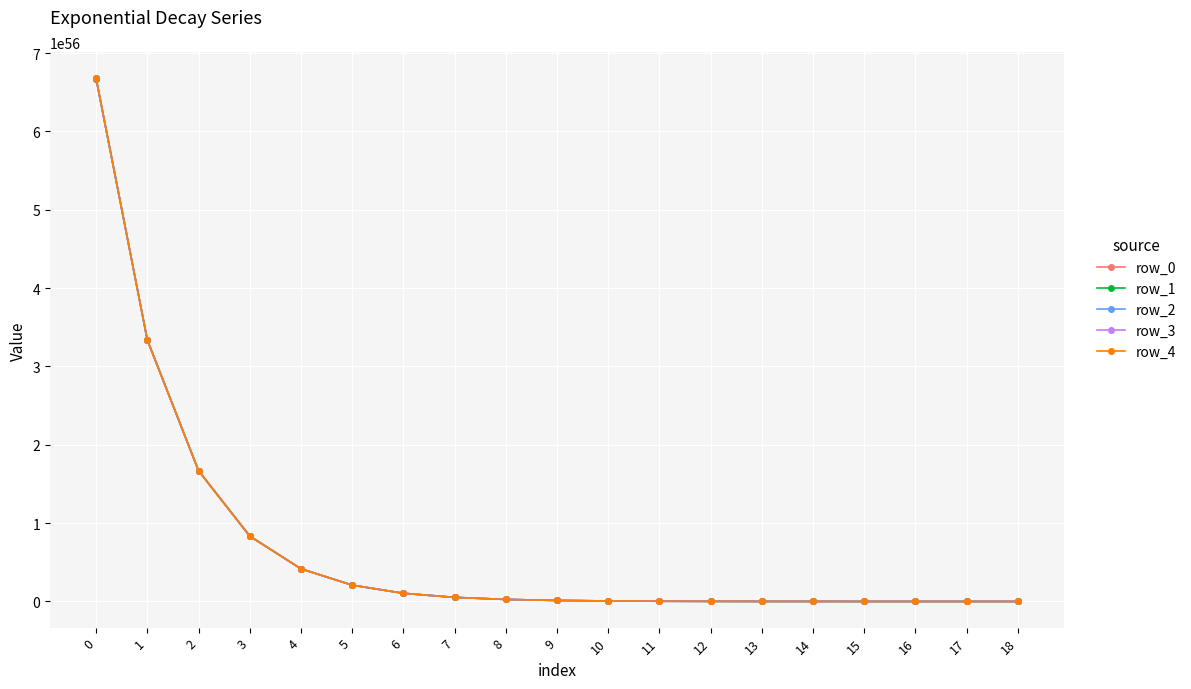

At how many categories does at least one series exceed 621496266559353344879144446201681338356991019844833902592?

1